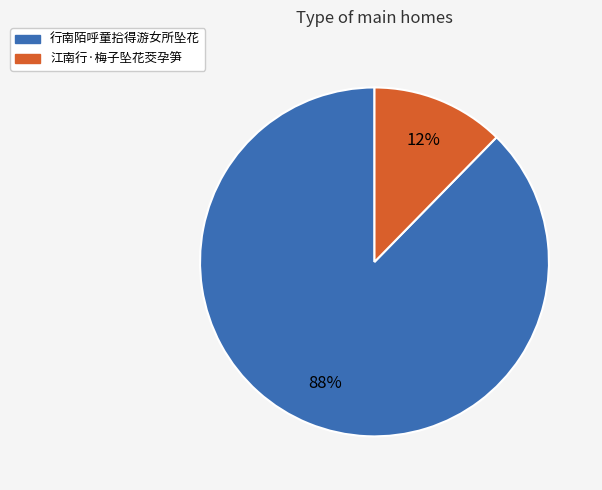

Do 行南陌呼童拾得游女所坠花 and 江南行·梅子坠花茭孕笋 together represent more than half of the pie?

Yes